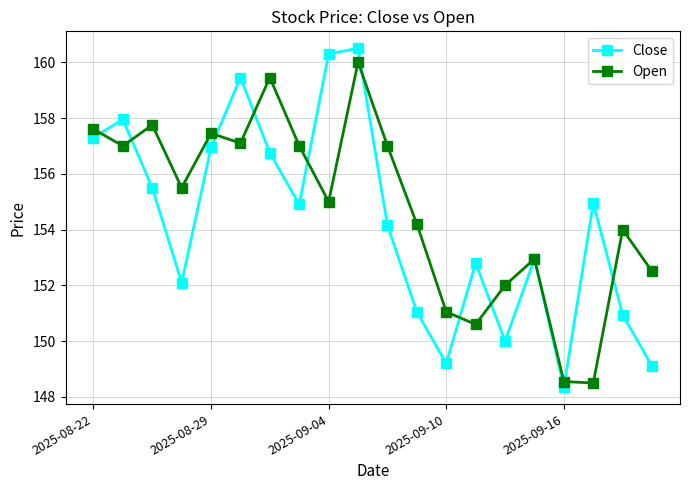

What is the value of the Open point at the 10th from the left?

160.0